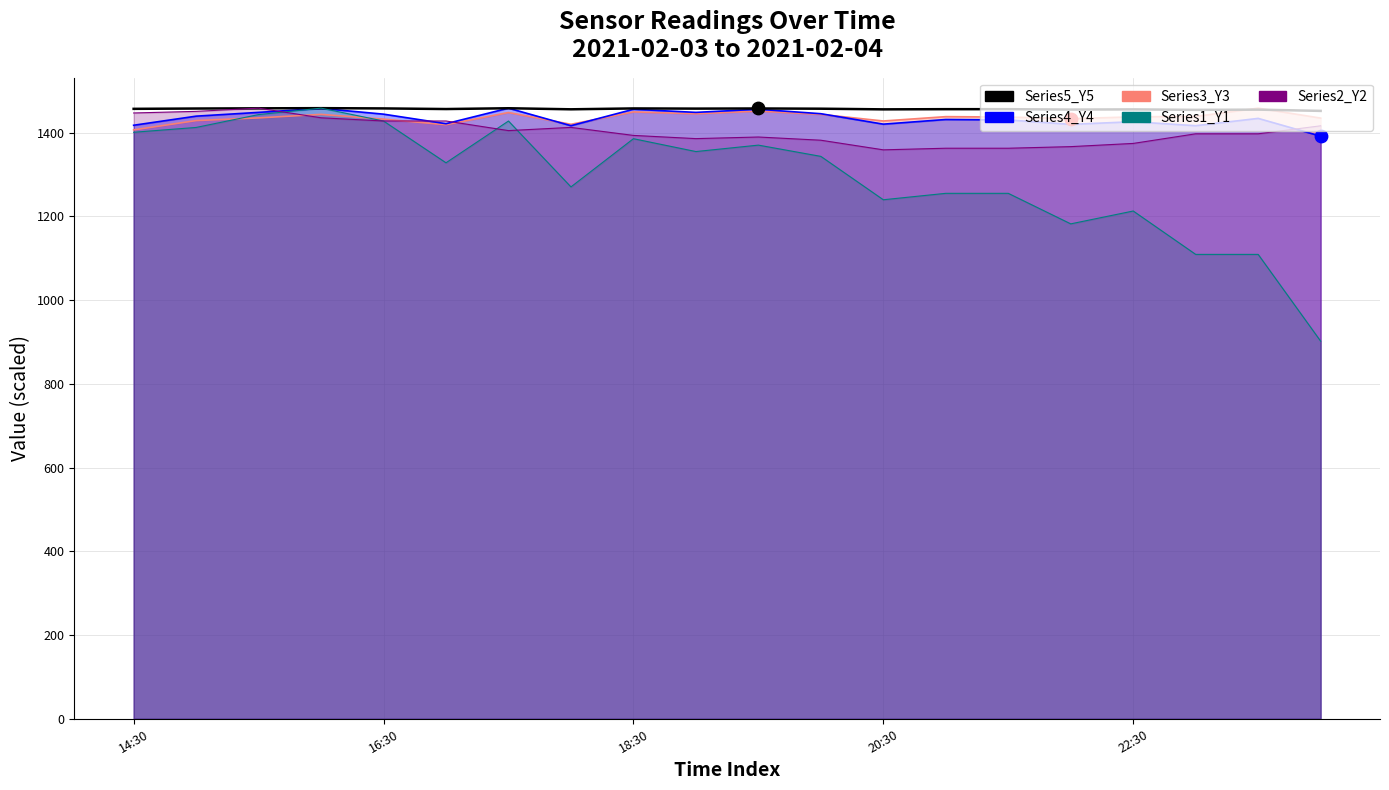

What is the ratio of the value at 5 to the value at 13?

1.0